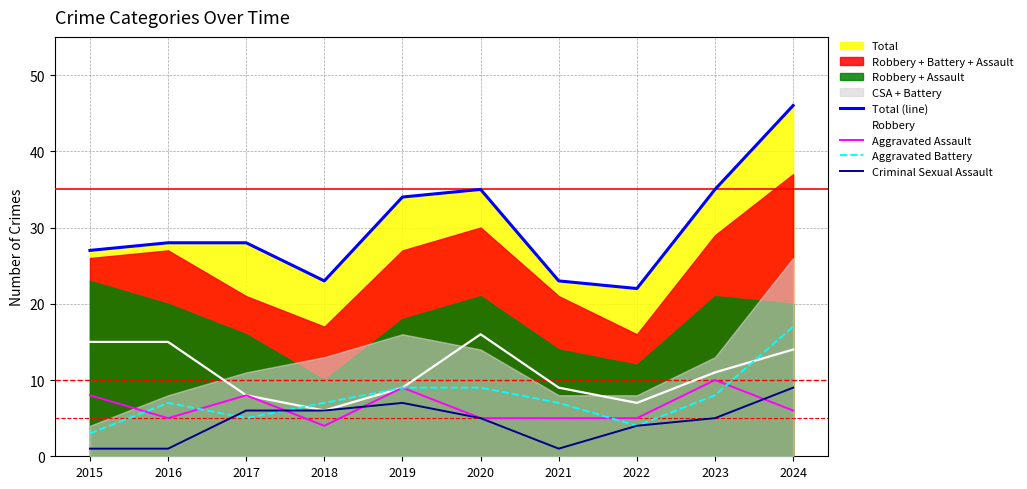

True or false: Total (line) has a value of 46 at 2015.

False